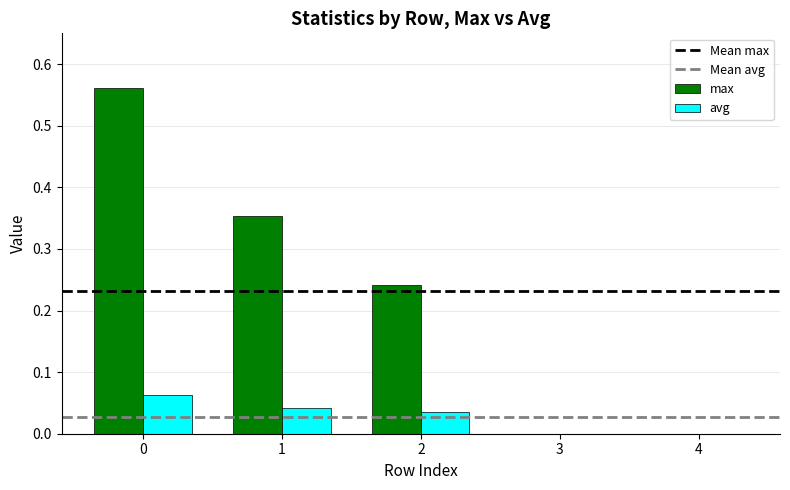

Which series has the largest total across all categories?

max